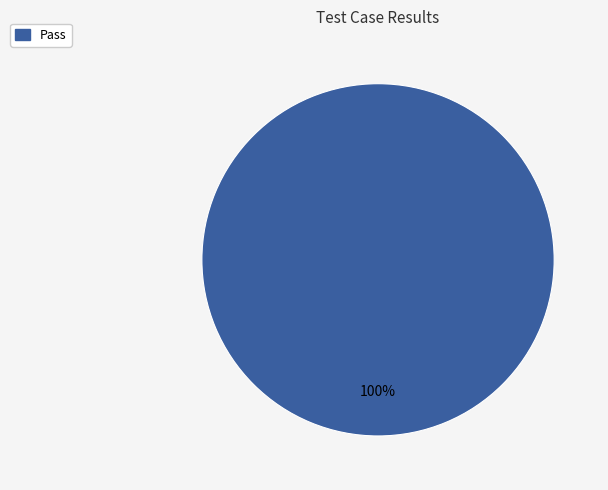

Does any single category account for the majority?

Yes